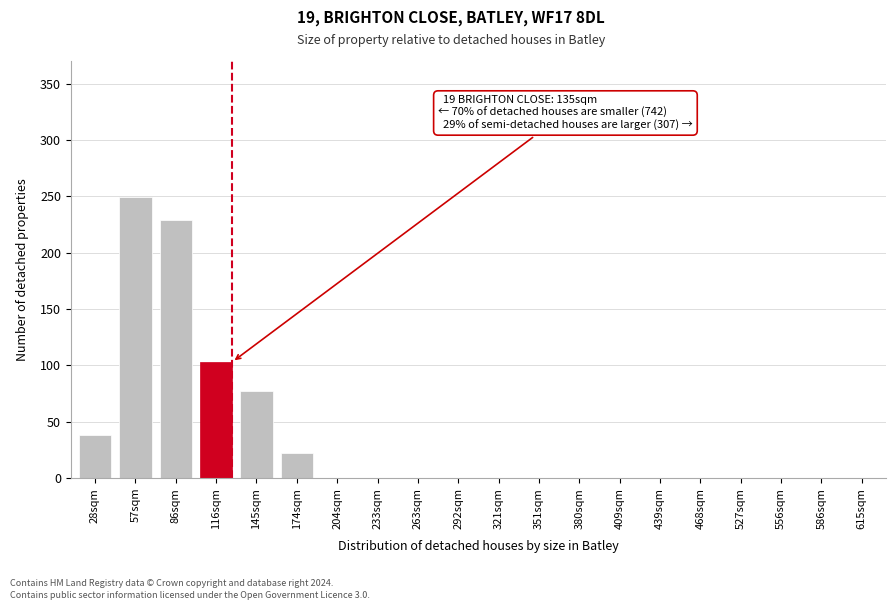

Reading left to right, extract all data points from this chart.

28sqm=38	57sqm=249	86sqm=229	116sqm=103	145sqm=77	174sqm=22	204sqm=0	233sqm=0	263sqm=0	292sqm=0	321sqm=0	351sqm=0	380sqm=0	409sqm=0	439sqm=0	468sqm=0	527sqm=0	556sqm=0	586sqm=0	615sqm=0